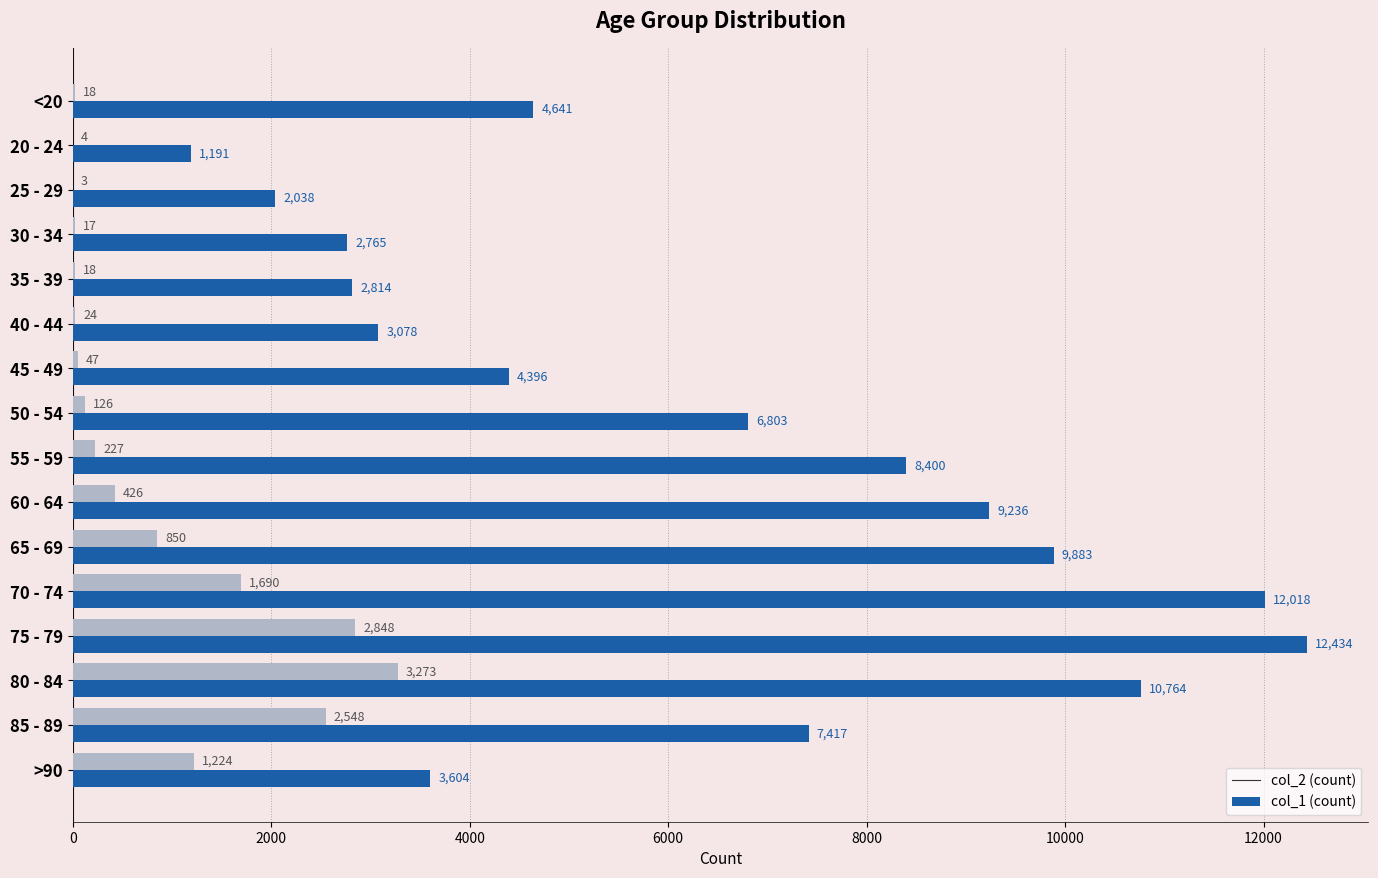

At which category is the sum across all series the highest?

75 - 79